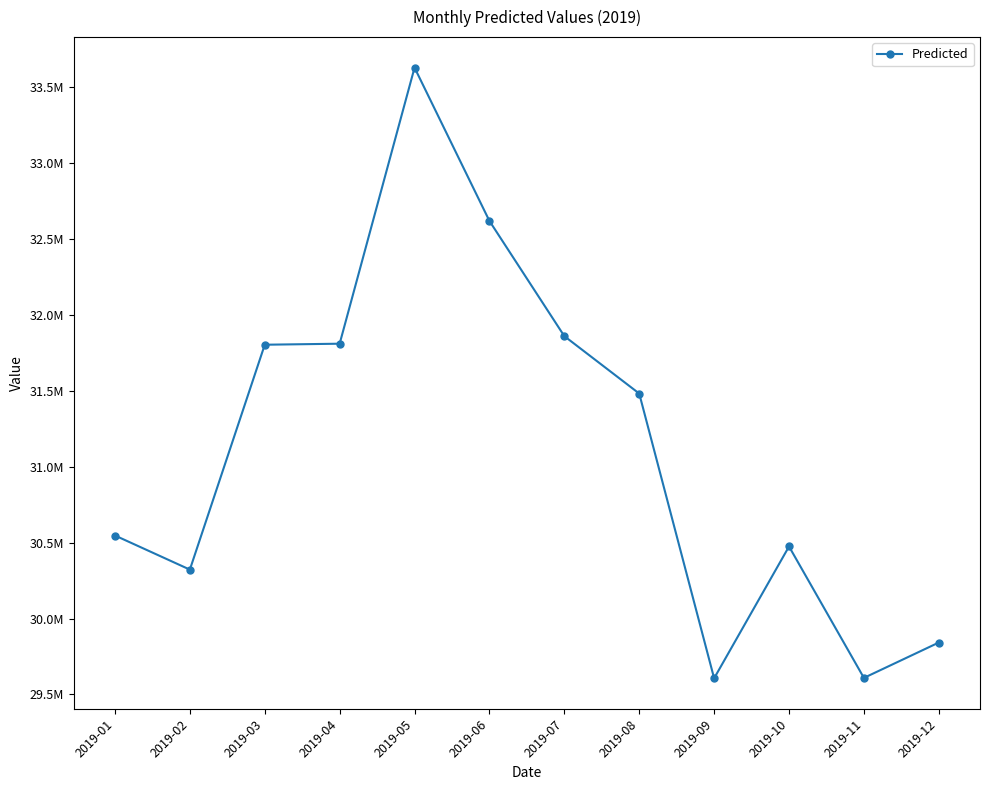

List the labels in order of value, largest first.

2019-05, 2019-06, 2019-07, 2019-04, 2019-03, 2019-08, 2019-01, 2019-10, 2019-02, 2019-12, 2019-11, 2019-09